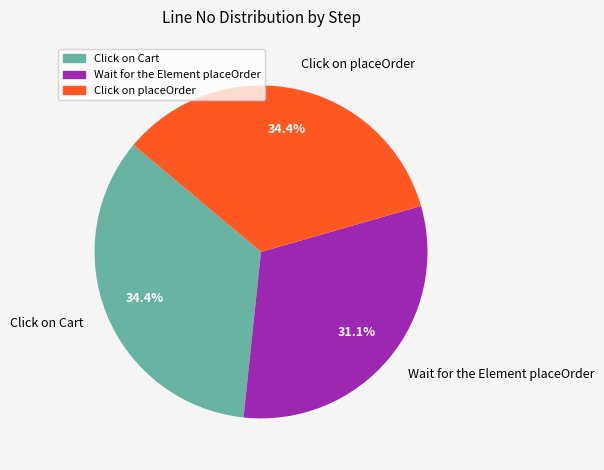

The Click on Cart slice represents 28% of the pie. True or false?

False